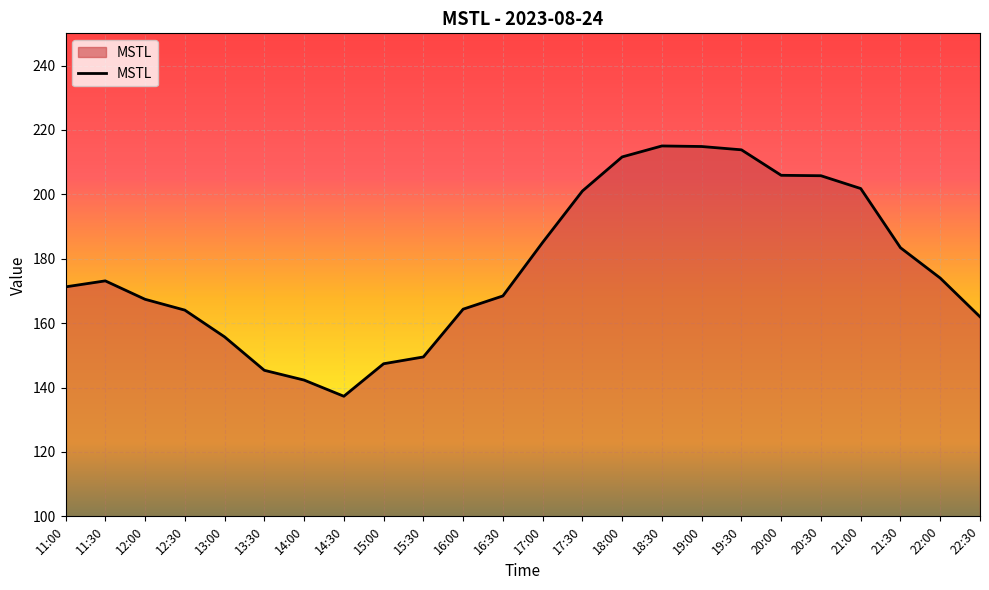

What position from the left is 18:30?

16